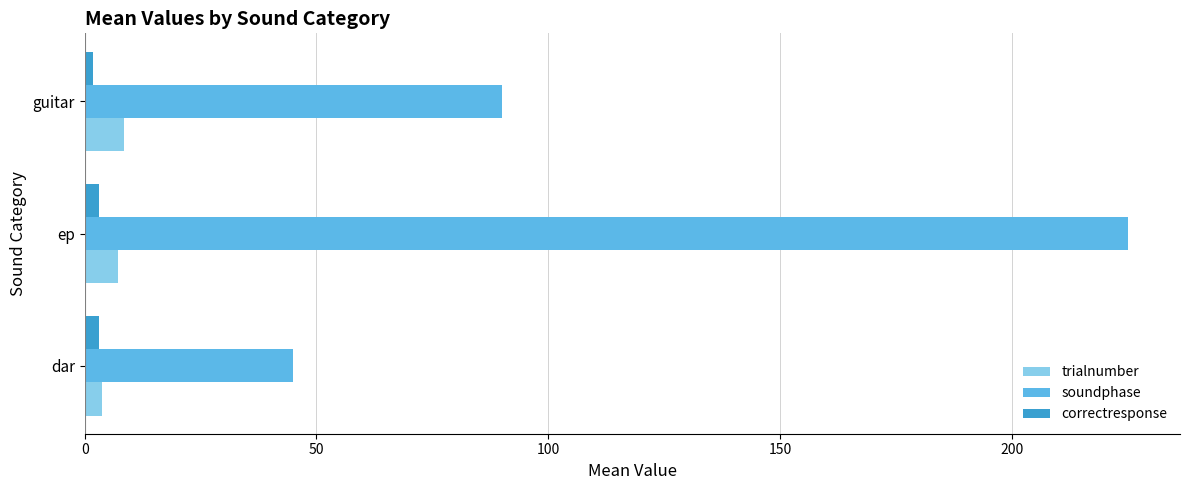

Between ep and guitar, which series saw the biggest shift?

soundphase